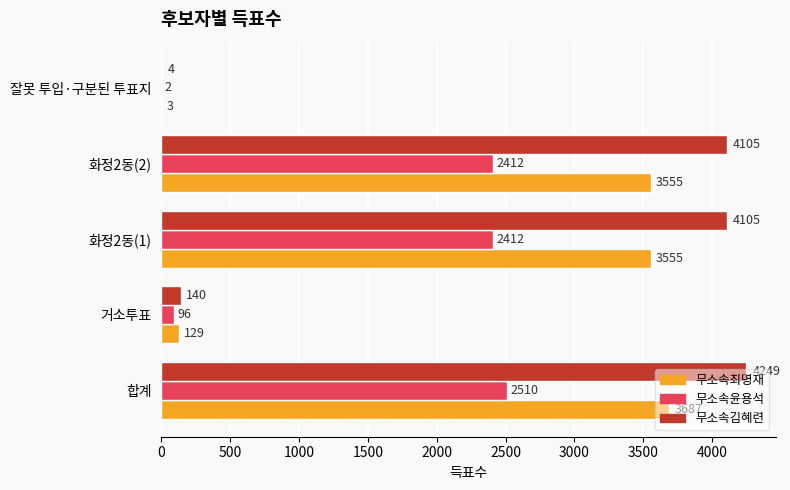

True or false: 무소속최명재 has a value of 5404 at 화정2동(1).

False